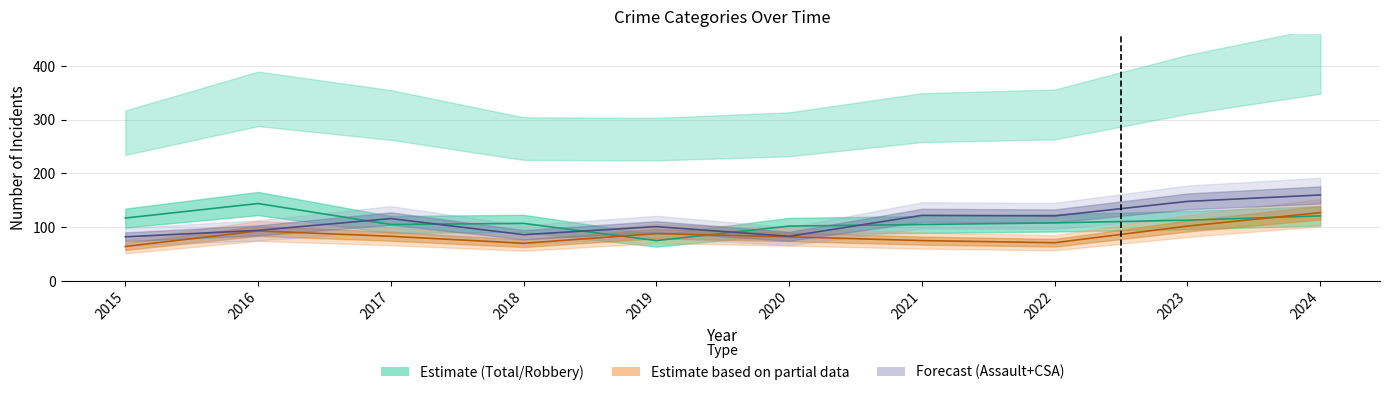

What is the total value across all series at 2017?

304